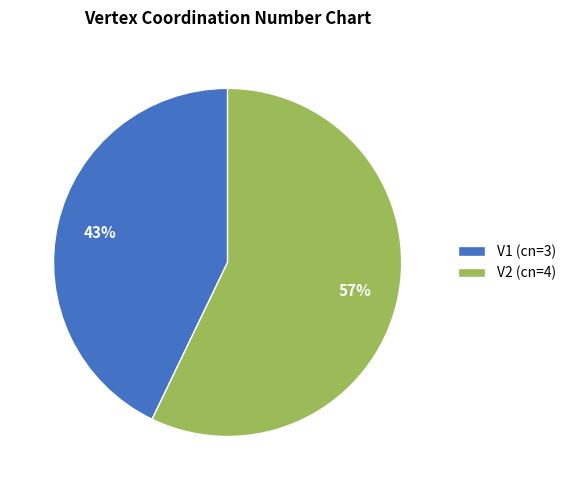

Which slice is the smallest?

V1